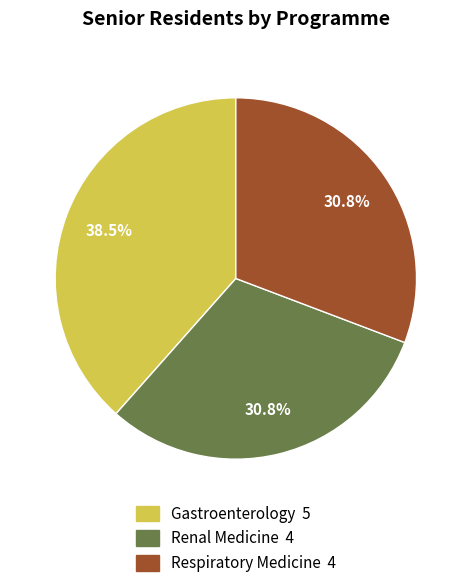

To the nearest percent, what is the average slice percentage?

33%